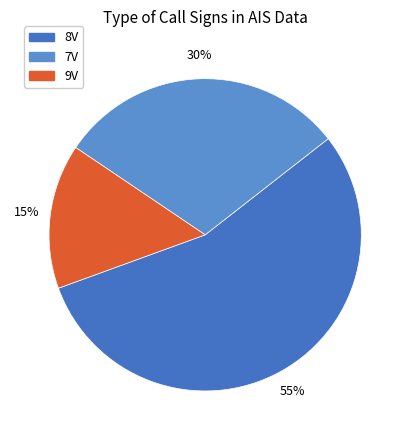

Is there any slice that represents more than half of the pie?

Yes